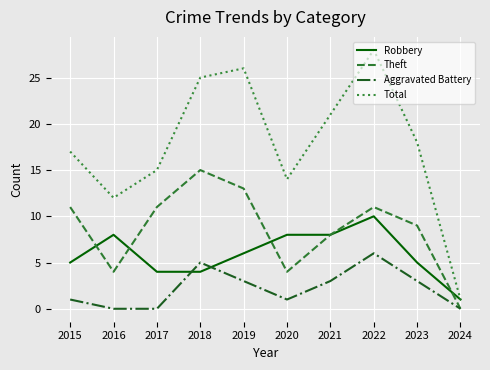

How many interior local peaks does the Theft series have?

2